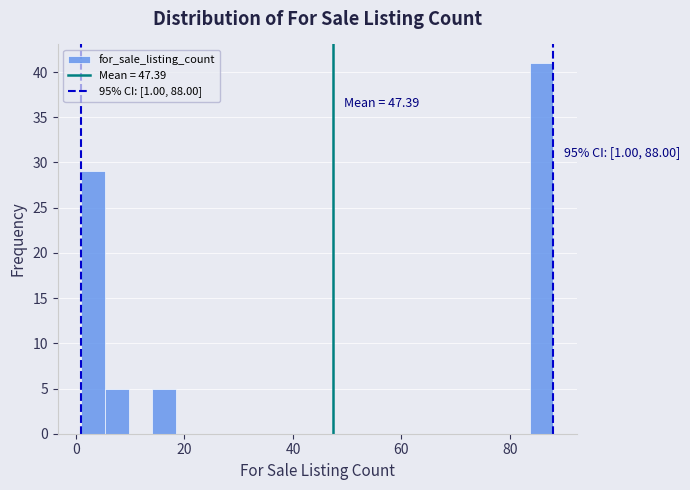

Read against the x-axis, roughly where is the centre of the tallest bar?

86